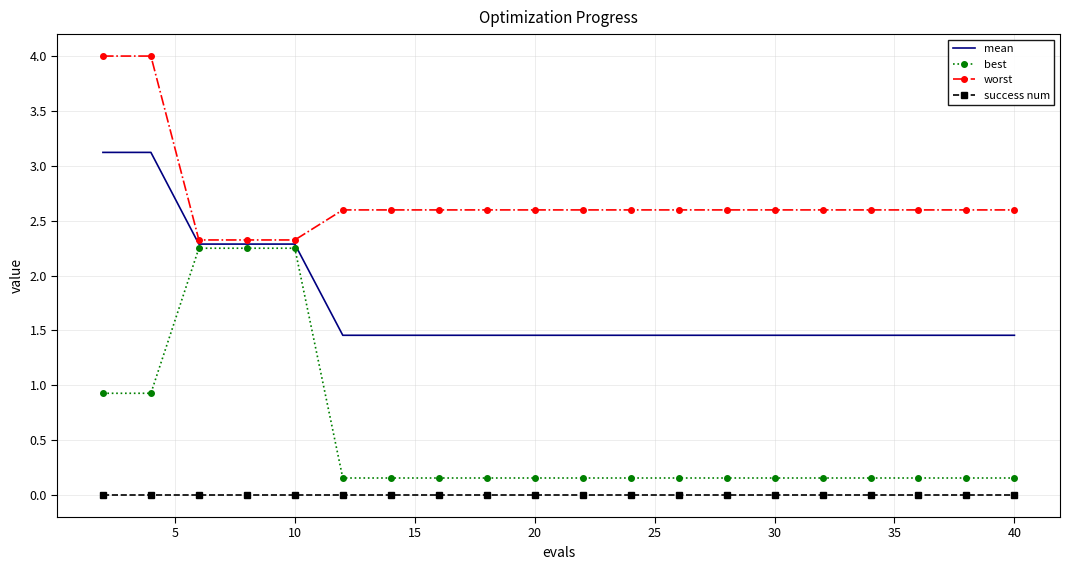

True or false: mean and best cross at least once.

False